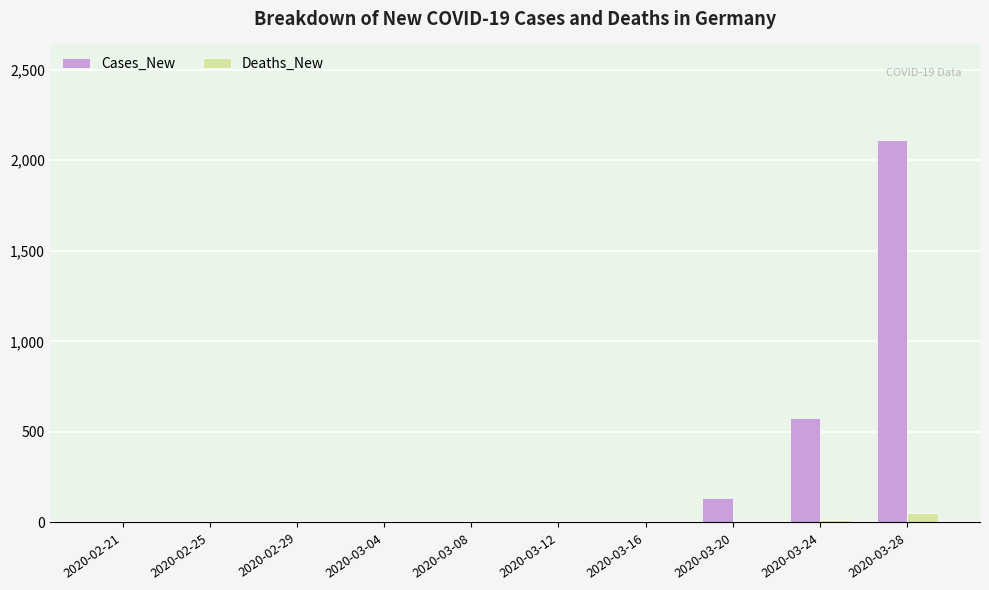

Are the bars horizontal?

No